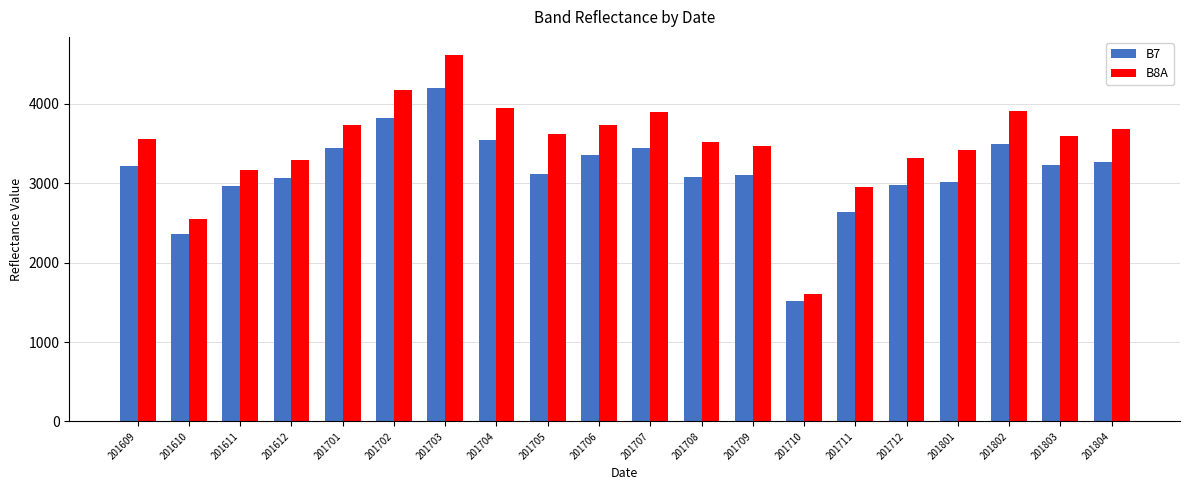

Is it true that B8A equals 6057 at 201708?

False